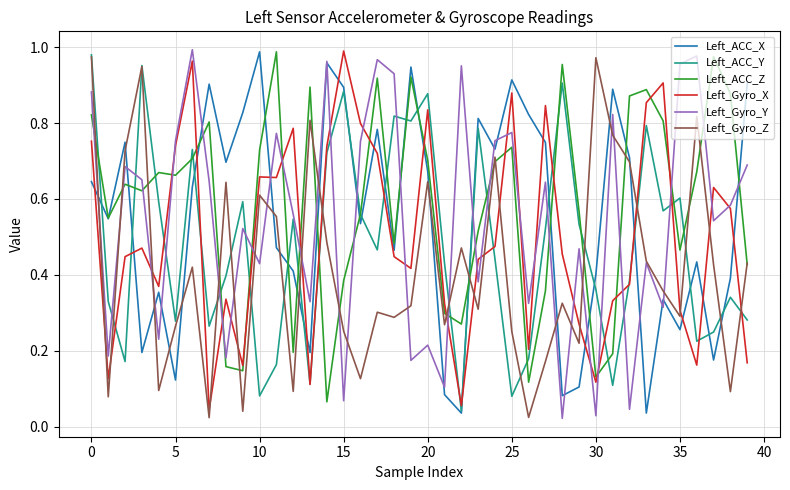

What are all the series names shown in the legend?

Left_ACC_X, Left_ACC_Y, Left_ACC_Z, Left_Gyro_X, Left_Gyro_Y, Left_Gyro_Z